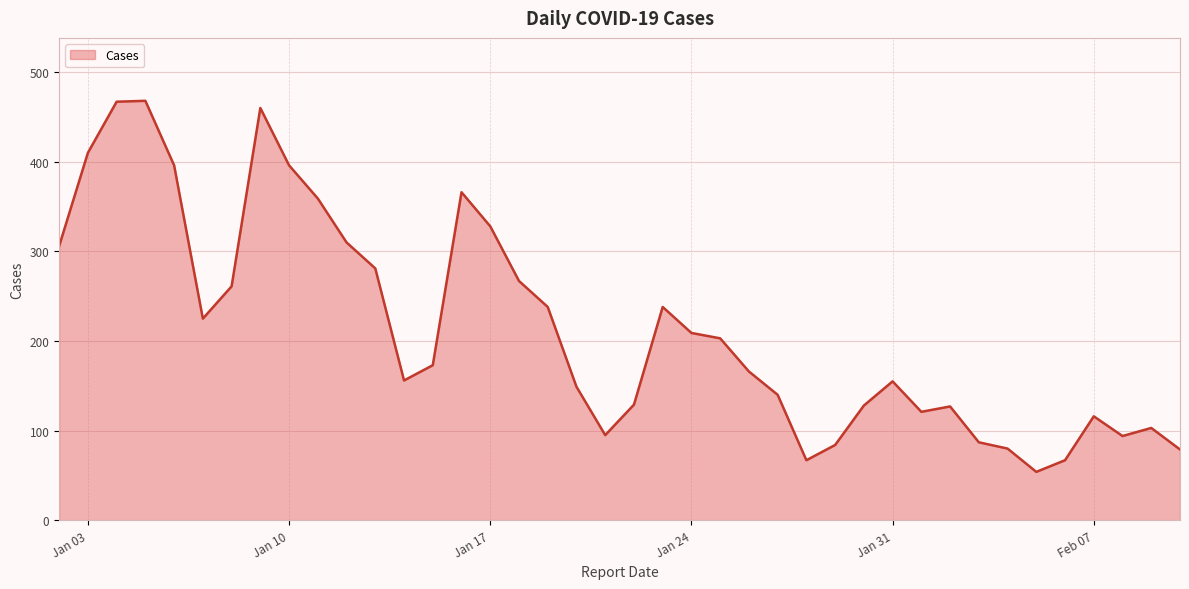

What is the maximum value shown in the chart?

468